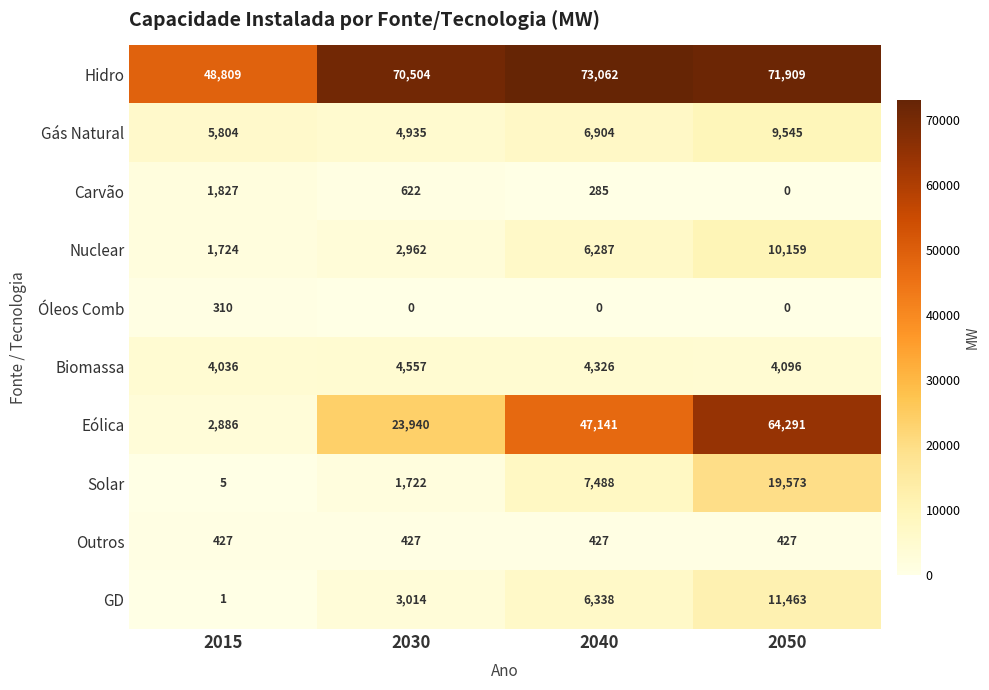

The Solar series shows 19573 at 2050. True or false?

True